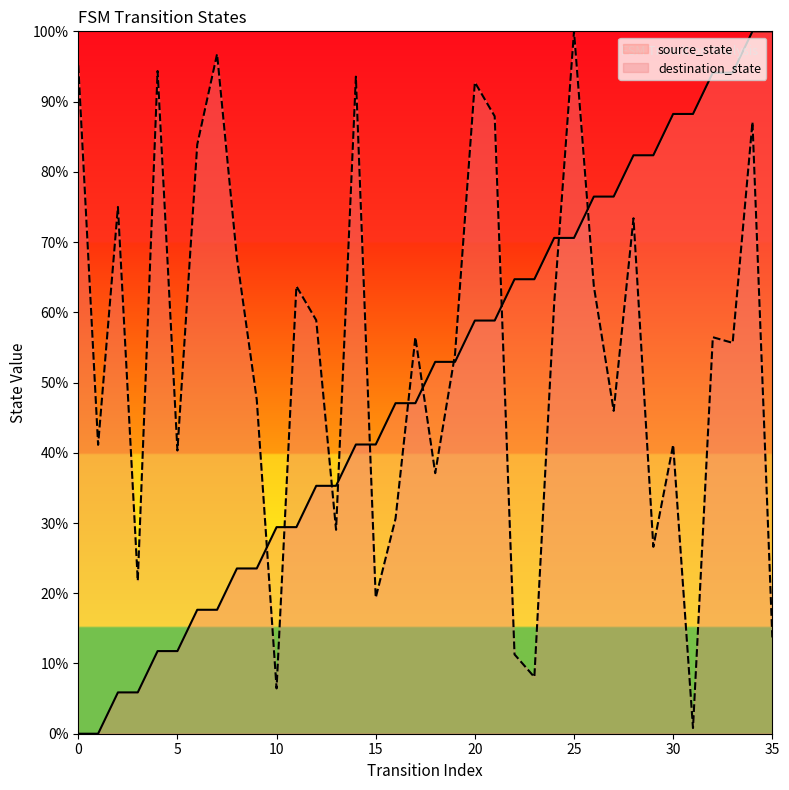

Rank the categories by source_state value from lowest to highest.

0, 1, 2, 3, 4, 5, 6, 7, 8, 9, 10, 11, 12, 13, 14, 15, 16, 17, 18, 19, 20, 21, 22, 23, 24, 25, 26, 27, 28, 29, 30, 31, 32, 33, 34, 35